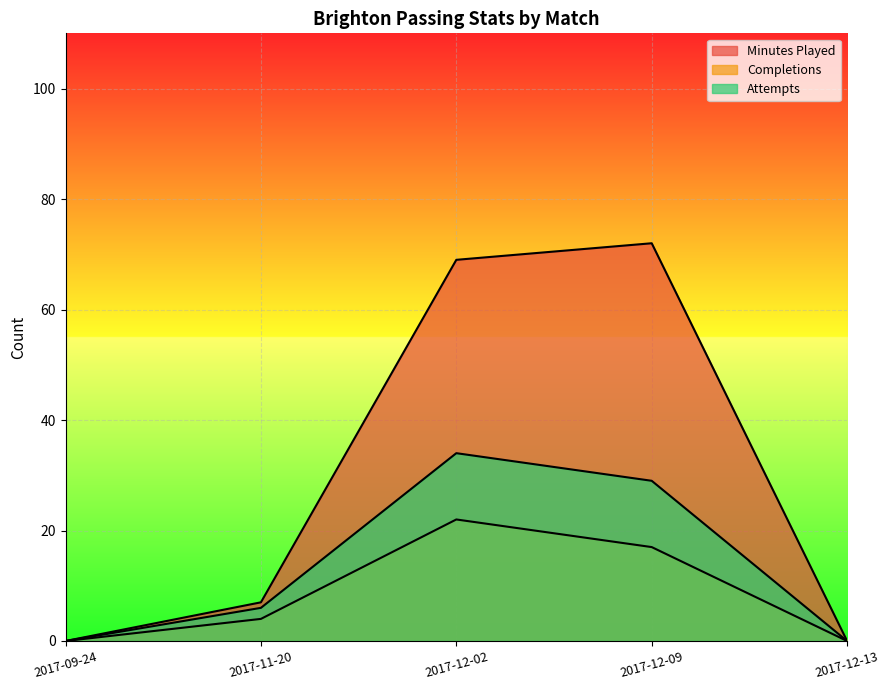

Reading left to right, list all the values displayed in this chart.

Minutes Played: 2017-09-24=0	2017-11-20=7	2017-12-02=69	2017-12-09=72	2017-12-13=0
Completions: 2017-09-24=0	2017-11-20=4	2017-12-02=22	2017-12-09=17	2017-12-13=0
Attempts: 2017-09-24=0	2017-11-20=6	2017-12-02=34	2017-12-09=29	2017-12-13=0